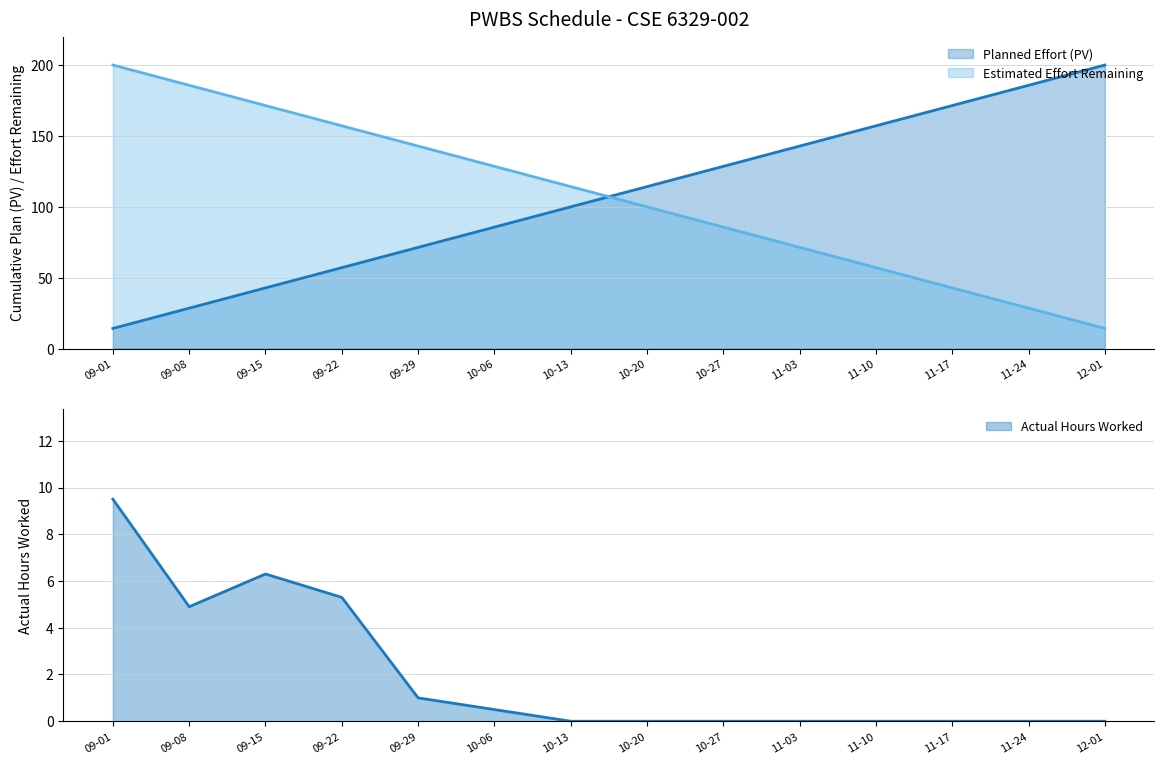

What is the value of the Planned Effort (PV) point at the 7th from the left?

100.0